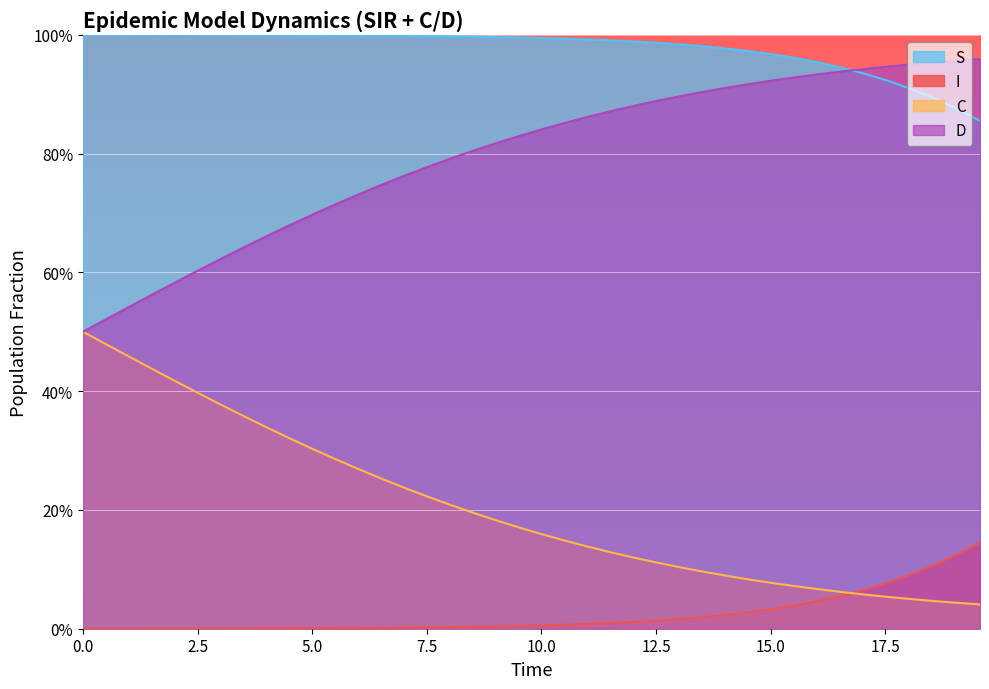

True or false: D has a value of 0.3 at 12.

False